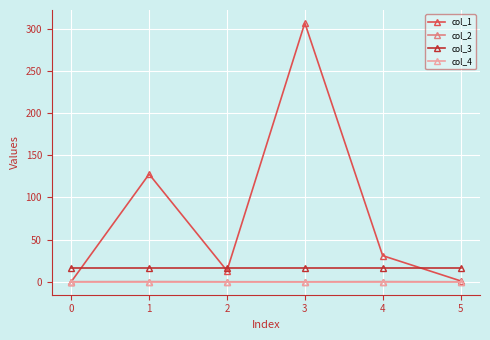

What is the value of the col_1 point at the 3rd from the left?

13.0